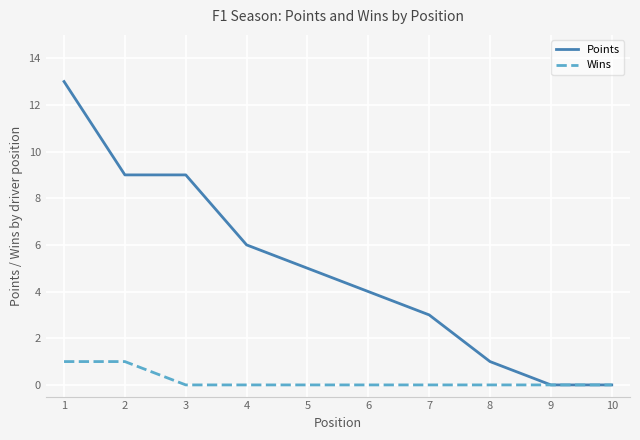

What is the highest value of the Points series?

13